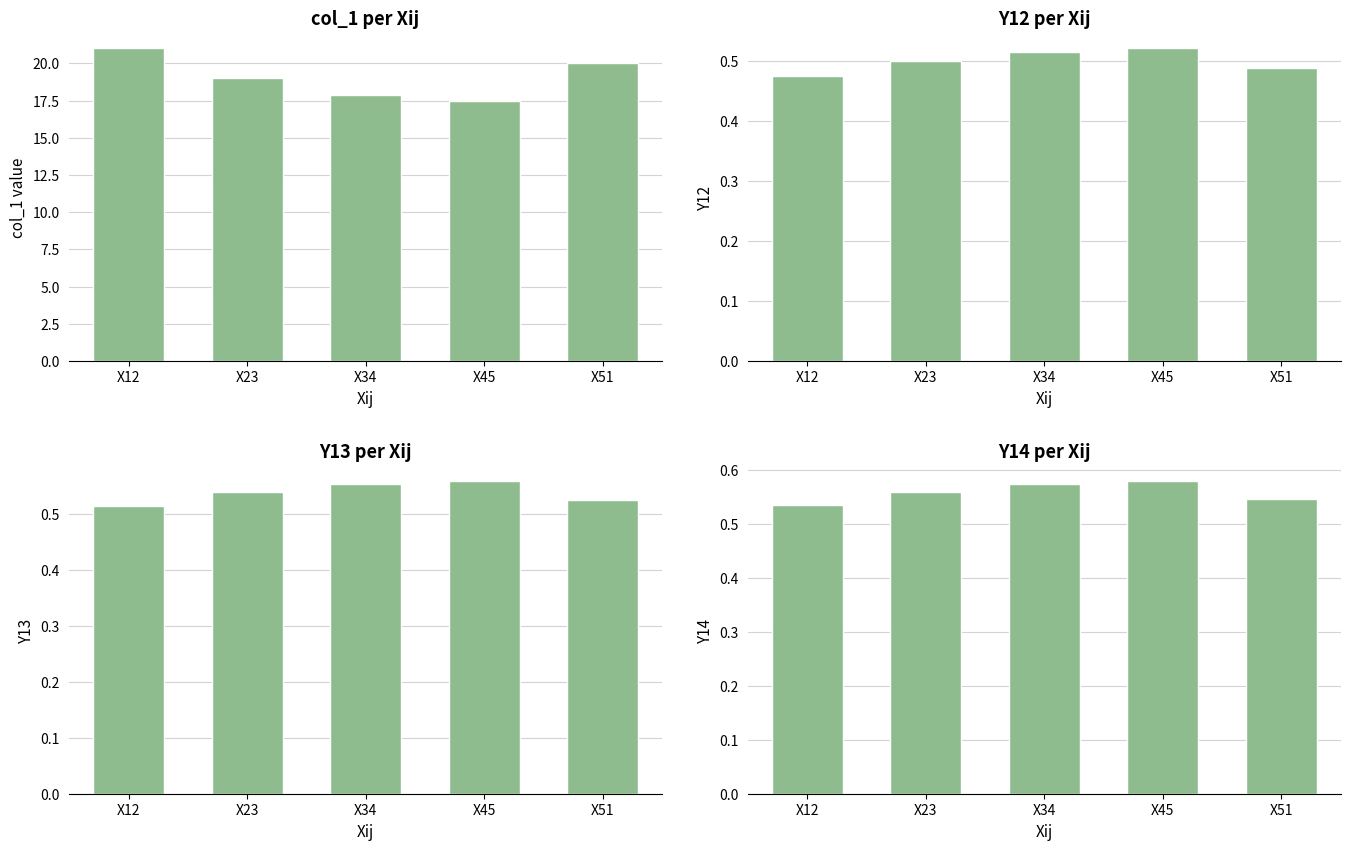

Between X12 and X34, which is larger?

X12